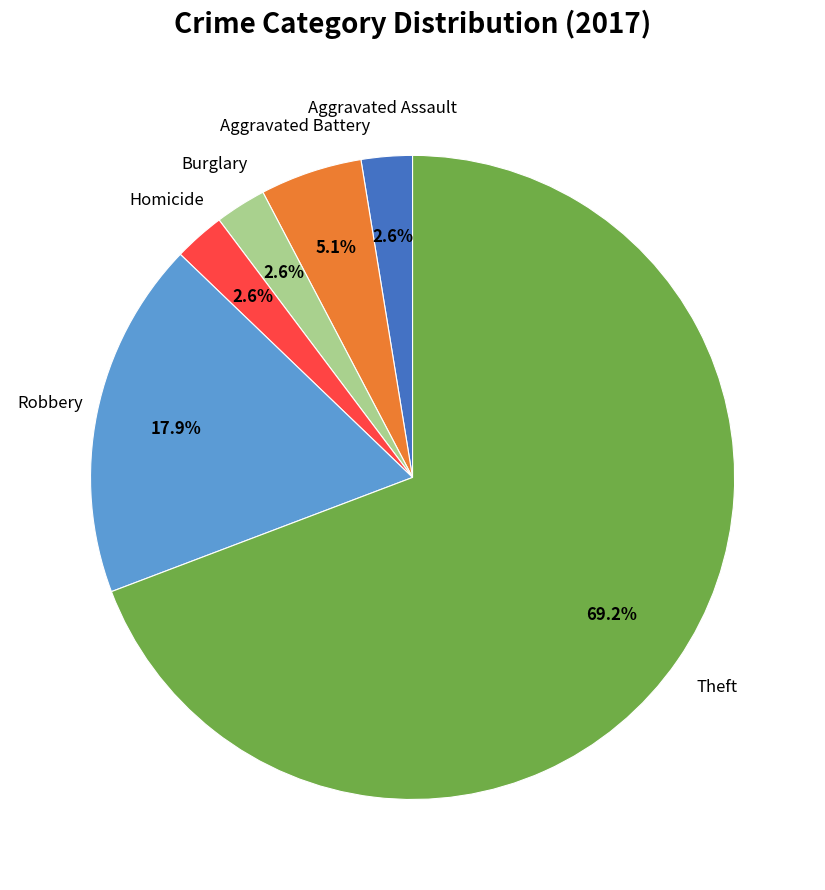

Is there a majority slice in this chart?

Yes